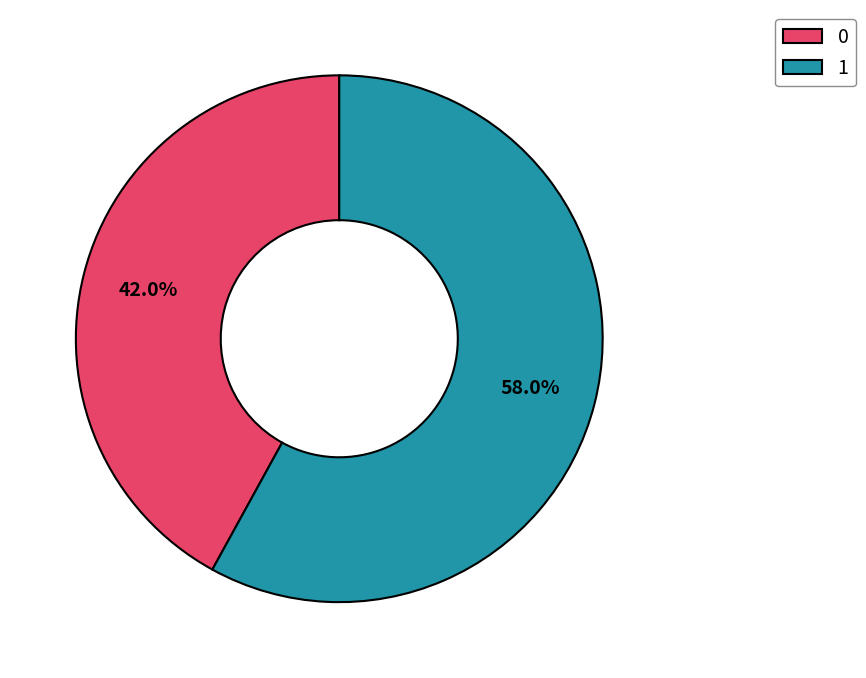

Is 0 the majority of the pie?

No